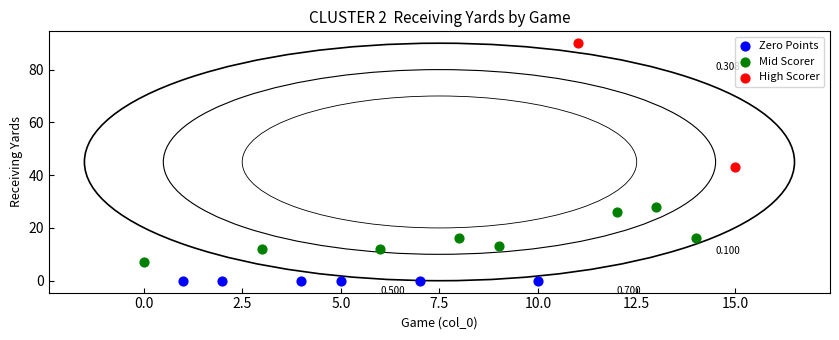

What are all the series names shown in the legend?

Zero Points, Mid Scorer, High Scorer